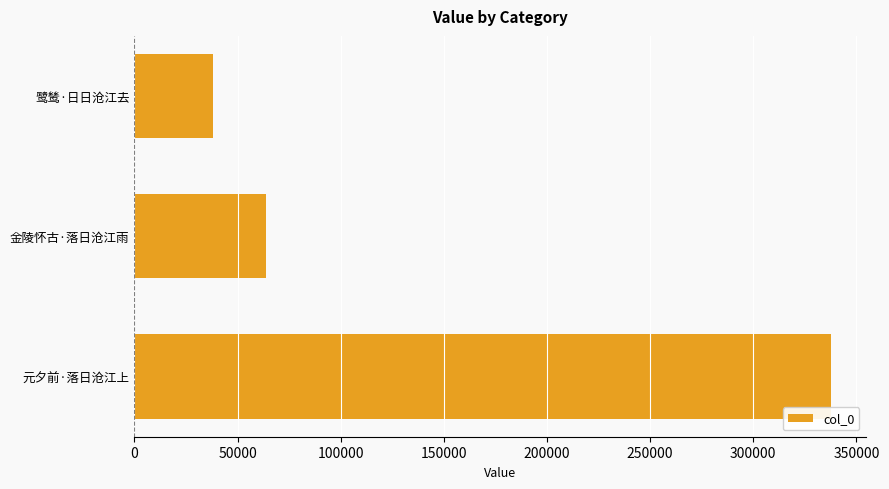

Reading top to bottom, list all the values displayed in this chart.

鹭鸶·日日沧江去=37969	金陵怀古·落日沧江雨=64023	元夕前·落日沧江上=337585